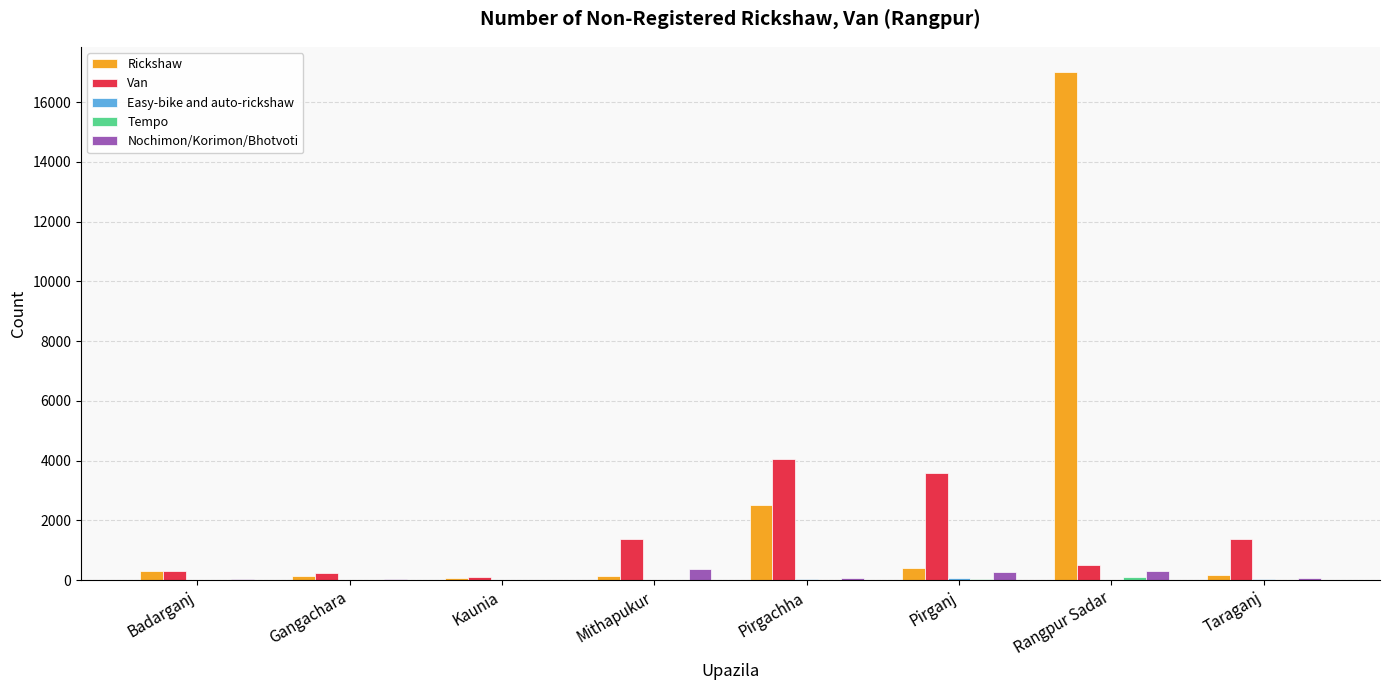

Between Pirganj and Rangpur Sadar, which series saw the biggest shift?

Rickshaw